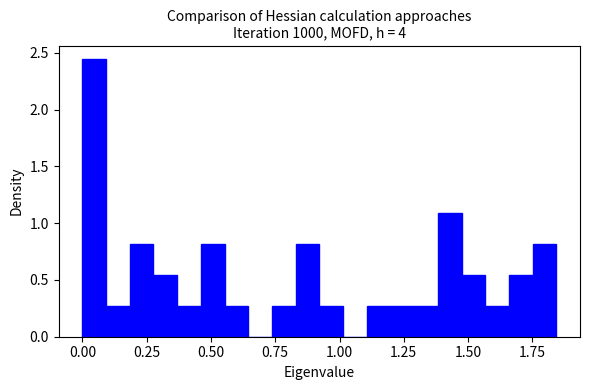

Read against the x-axis, roughly where is the centre of the tallest bar?

0.05